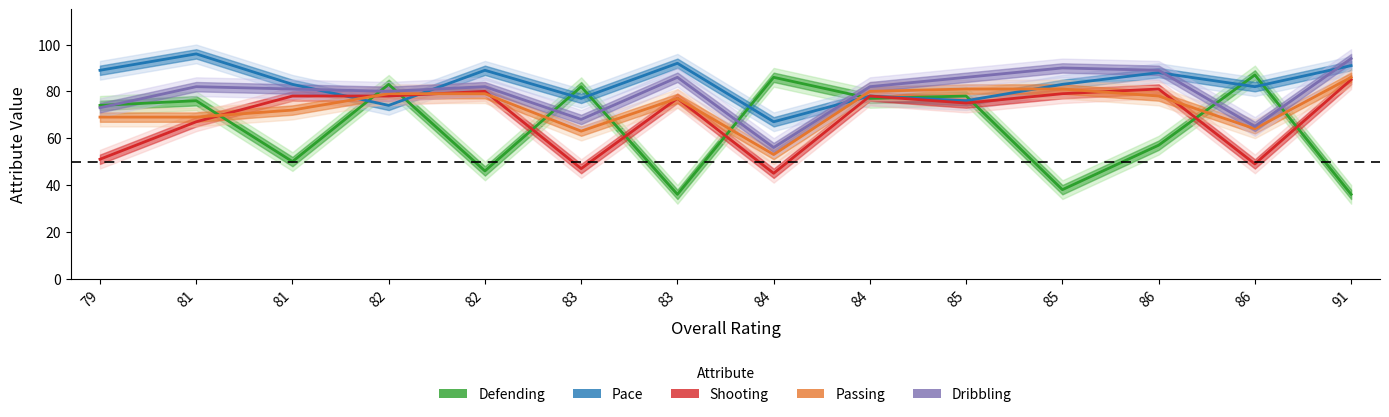

At which category is the sum across all series the highest?

85